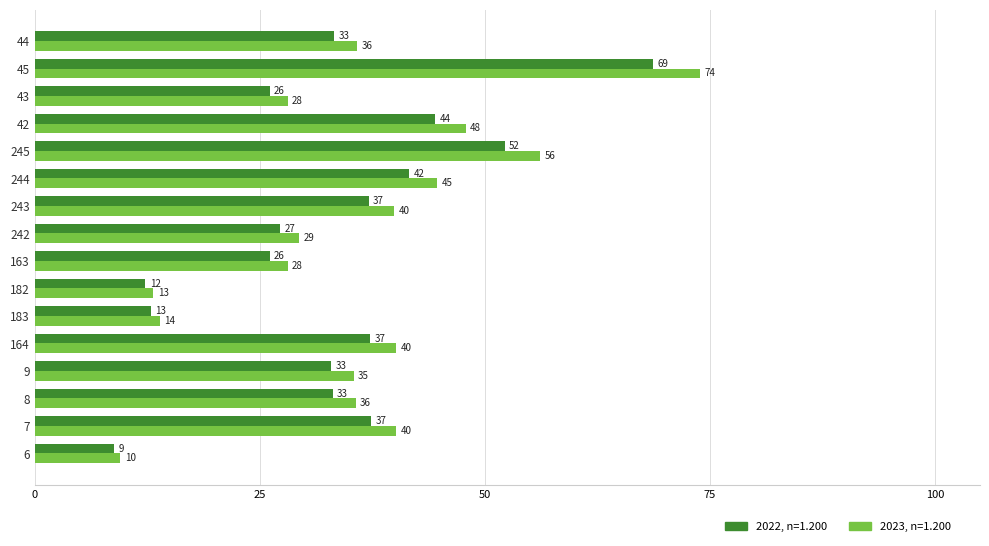

How many series are shown in this chart?

2